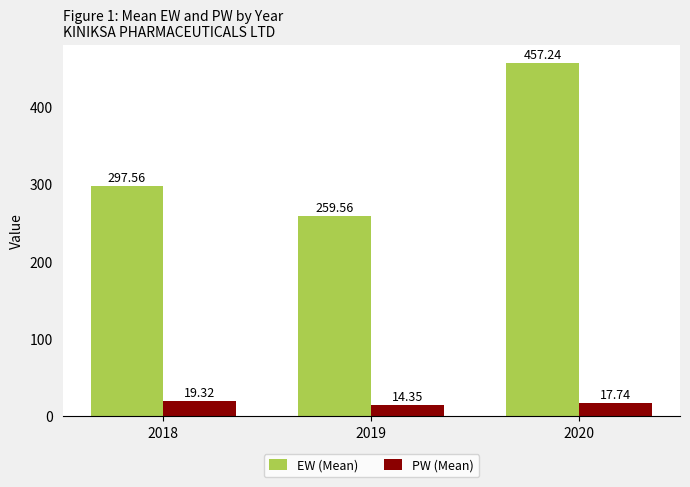

How many bars are there in total?

6